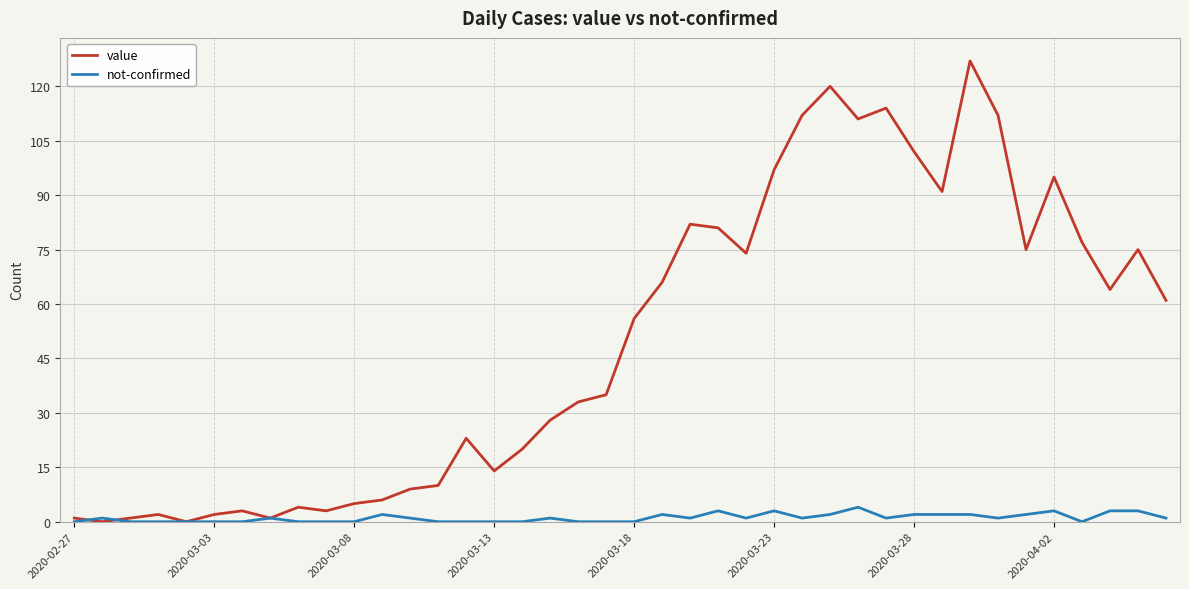

Does the chart display data point markers on the line(s)?

No